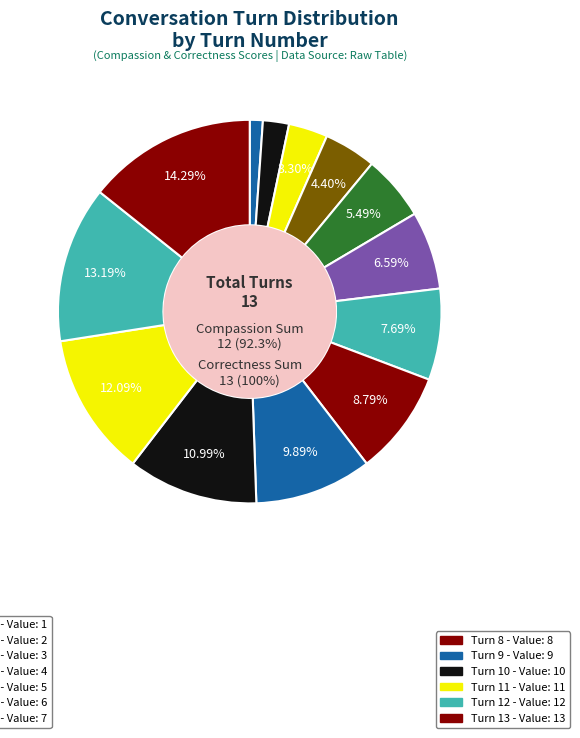

How much of the chart is everything except Turn 5?

94.5%